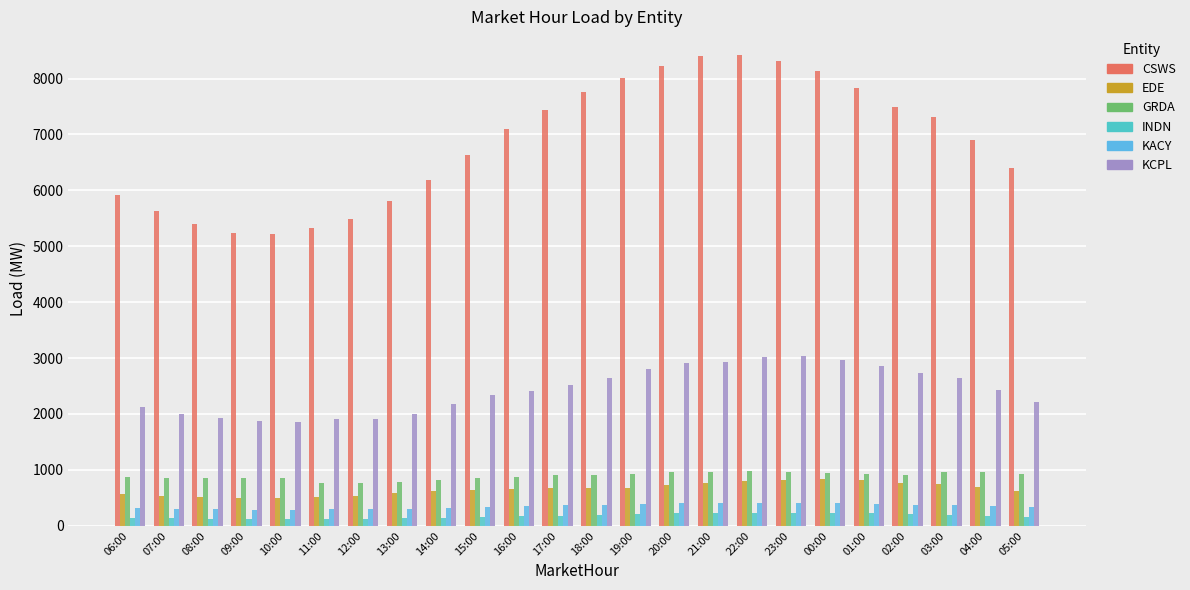

How many groups of bars are there?

24